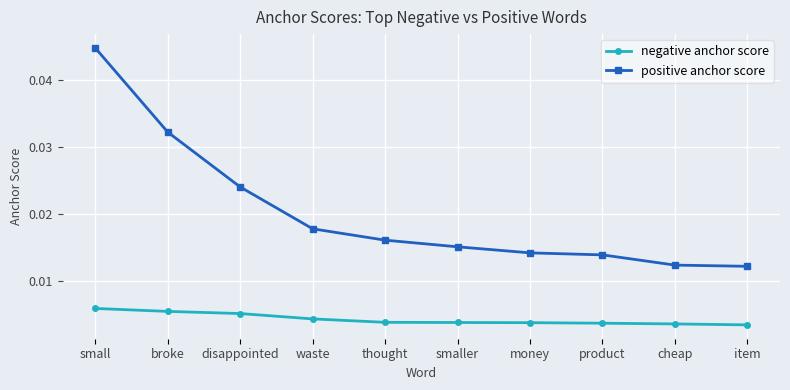

What is the label of the 4th point from the right?

money